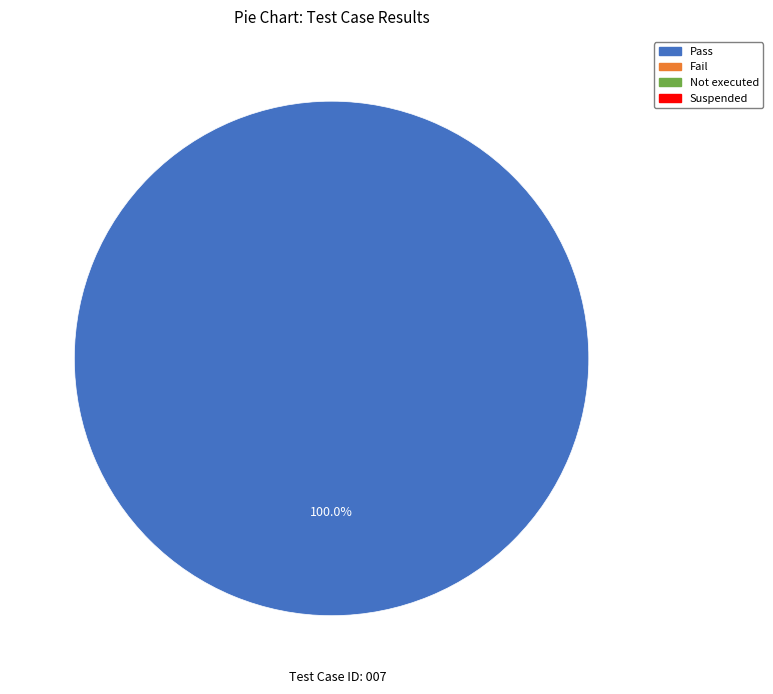

Is there a majority slice in this chart?

Yes